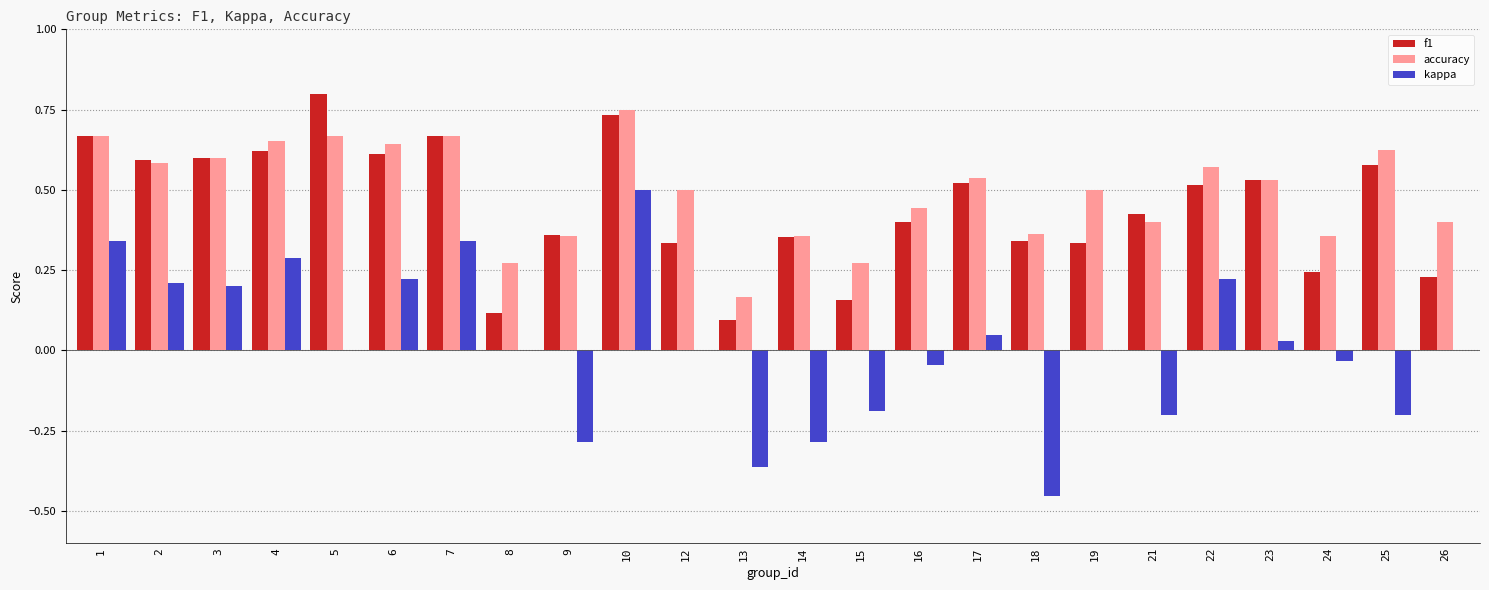

What are all the series names shown in the legend?

f1, accuracy, kappa